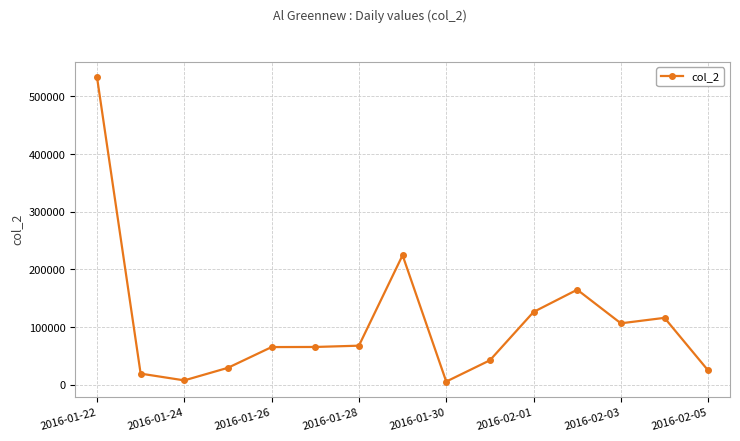

True or false: there are more than 1 points higher than both neighbors.

True